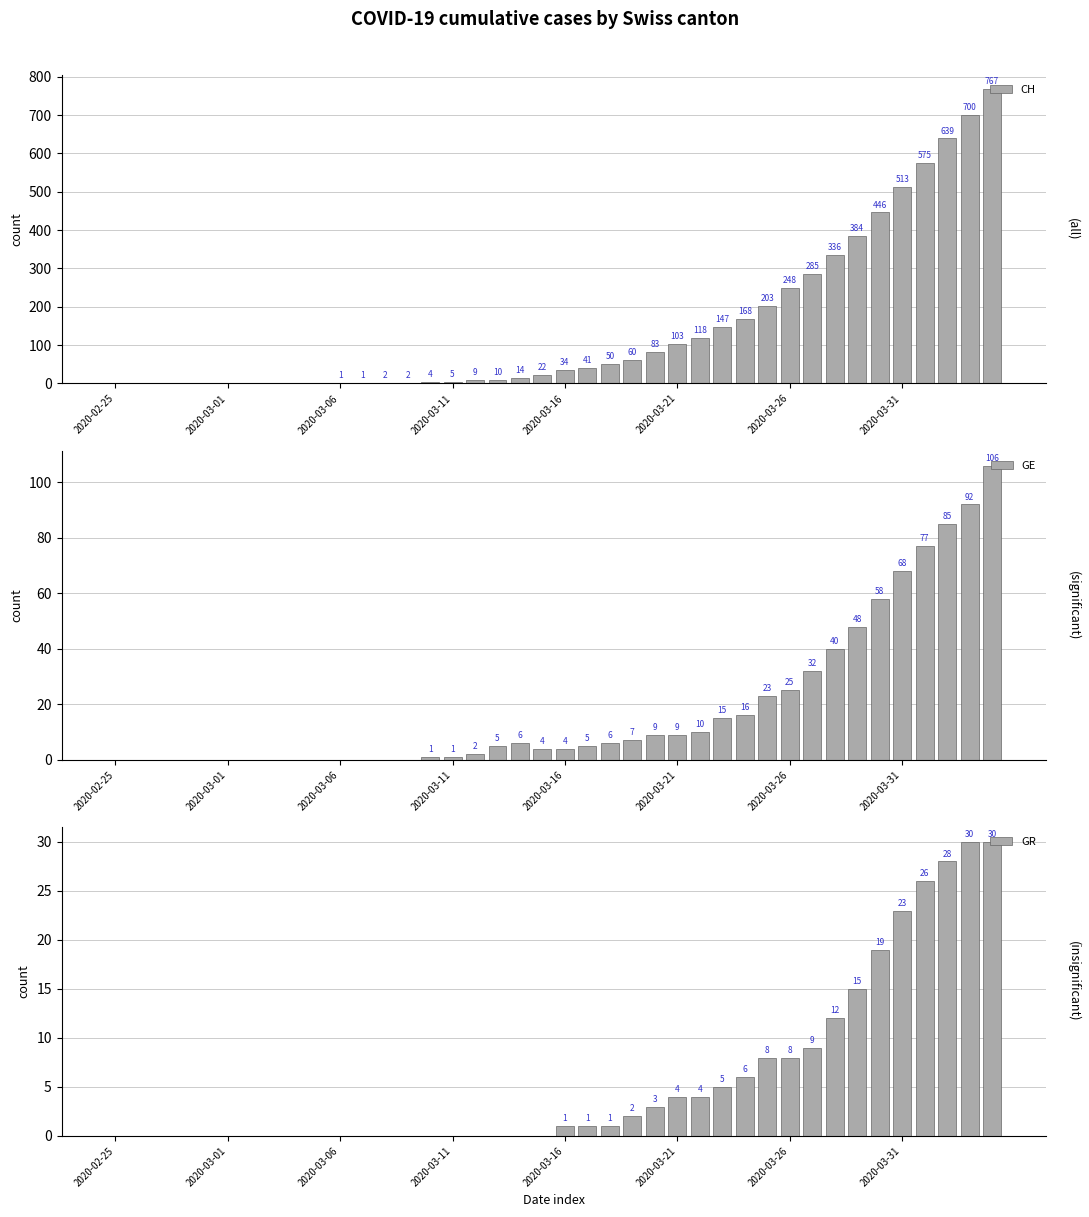

Reading right to left, what are all the values shown in this chart?

CH: 767	700	639	575	513	446	384	336	285	248	203	168	147	118	103	83	60	50	41	34	22	14	10	9	5	4	2	2	1	1	0	0	0	0	0	0	0	0	0	0
GE: 106	92	85	77	68	58	48	40	32	25	23	16	15	10	9	9	7	6	5	4	4	6	5	2	1	1	0	0	0	0	0	0	0	0	0	0	0	0	0	0
GR: 30	30	28	26	23	19	15	12	9	8	8	6	5	4	4	3	2	1	1	1	0	0	0	0	0	0	0	0	0	0	0	0	0	0	0	0	0	0	0	0